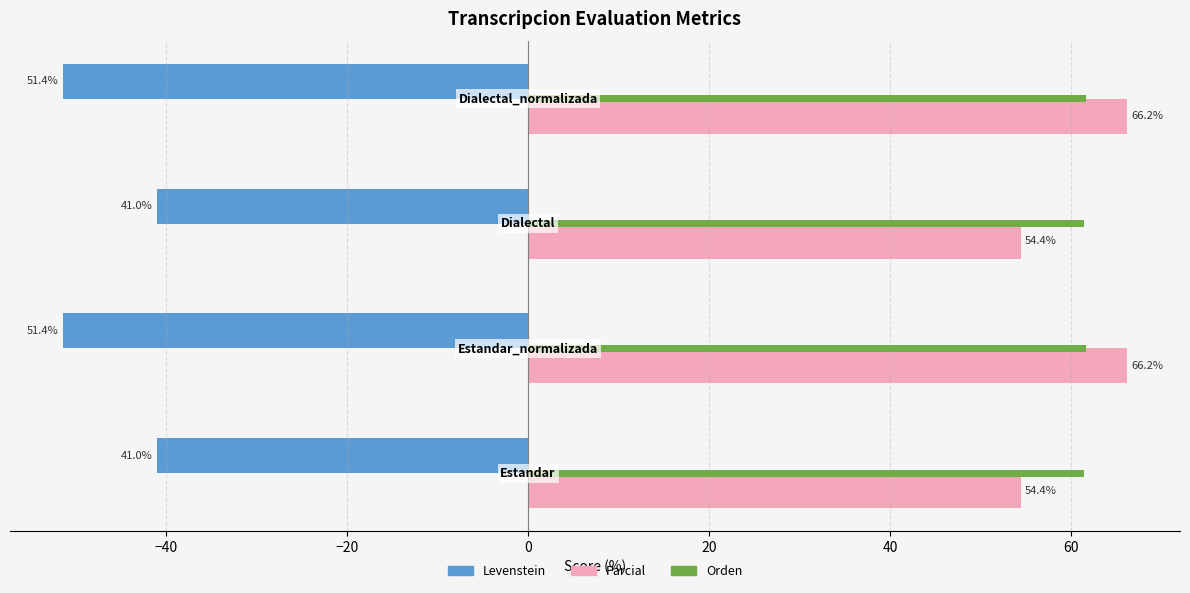

What is the difference between the maximum and minimum values in the Levenstein series?

10.4